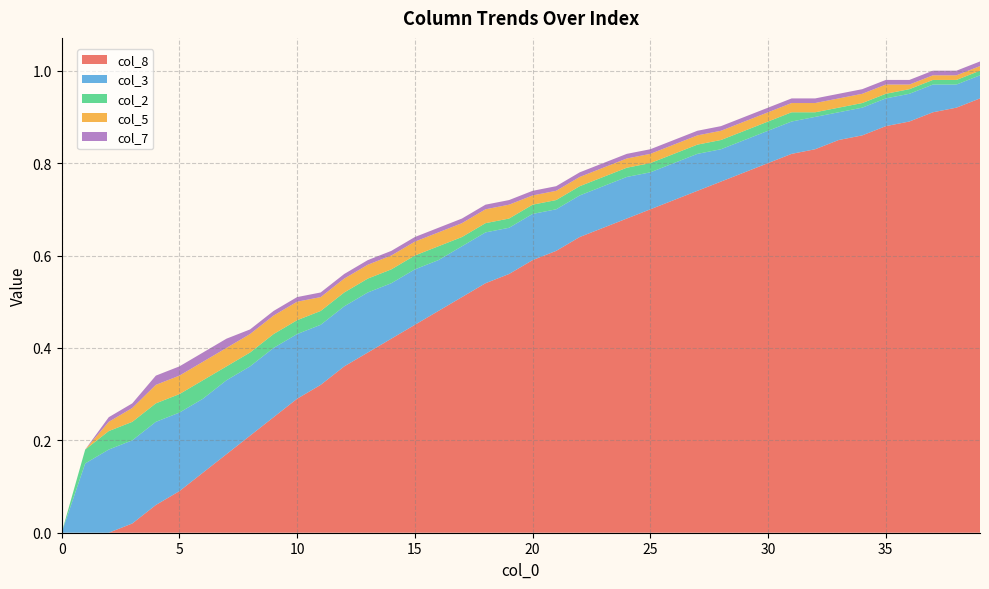

Reading left to right, transcribe all the data shown in this chart.

col_8: 0.0	0.0	0.0	0.0	0.1	0.1	0.1	0.2	0.2	0.2	0.3	0.3	0.4	0.4	0.4	0.5	0.5	0.5	0.5	0.6	0.6	0.6	0.6	0.7	0.7	0.7	0.7	0.7	0.8	0.8	0.8	0.8	0.8	0.8	0.9	0.9	0.9	0.9	0.9	0.9
col_3: 0.0	0.1	0.2	0.2	0.2	0.2	0.2	0.2	0.1	0.1	0.1	0.1	0.1	0.1	0.1	0.1	0.1	0.1	0.1	0.1	0.1	0.1	0.1	0.1	0.1	0.1	0.1	0.1	0.1	0.1	0.1	0.1	0.1	0.1	0.1	0.1	0.1	0.1	0.1	0.1
col_2: 0.0	0.0	0.0	0.0	0.0	0.0	0.0	0.0	0.0	0.0	0.0	0.0	0.0	0.0	0.0	0.0	0.0	0.0	0.0	0.0	0.0	0.0	0.0	0.0	0.0	0.0	0.0	0.0	0.0	0.0	0.0	0.0	0.0	0.0	0.0	0.0	0.0	0.0	0.0	0.0
col_5: 0.0	0.0	0.0	0.0	0.0	0.0	0.0	0.0	0.0	0.0	0.0	0.0	0.0	0.0	0.0	0.0	0.0	0.0	0.0	0.0	0.0	0.0	0.0	0.0	0.0	0.0	0.0	0.0	0.0	0.0	0.0	0.0	0.0	0.0	0.0	0.0	0.0	0.0	0.0	0.0
col_7: 0.0	0.0	0.0	0.0	0.0	0.0	0.0	0.0	0.0	0.0	0.0	0.0	0.0	0.0	0.0	0.0	0.0	0.0	0.0	0.0	0.0	0.0	0.0	0.0	0.0	0.0	0.0	0.0	0.0	0.0	0.0	0.0	0.0	0.0	0.0	0.0	0.0	0.0	0.0	0.0